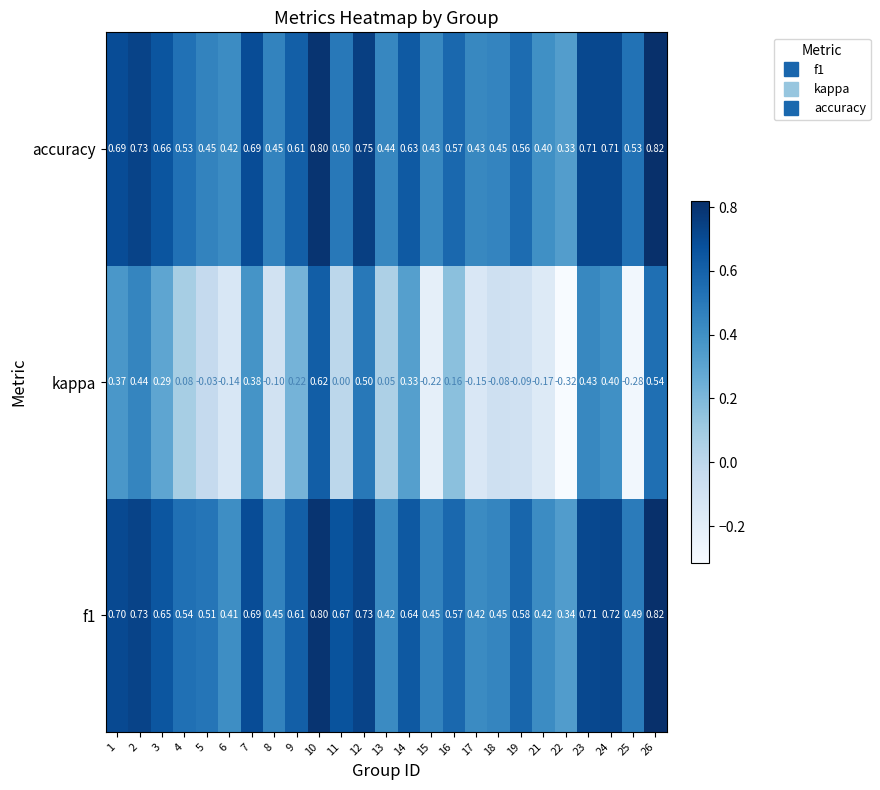

Is the value of accuracy at 24 greater than the value of f1 at 10?

No